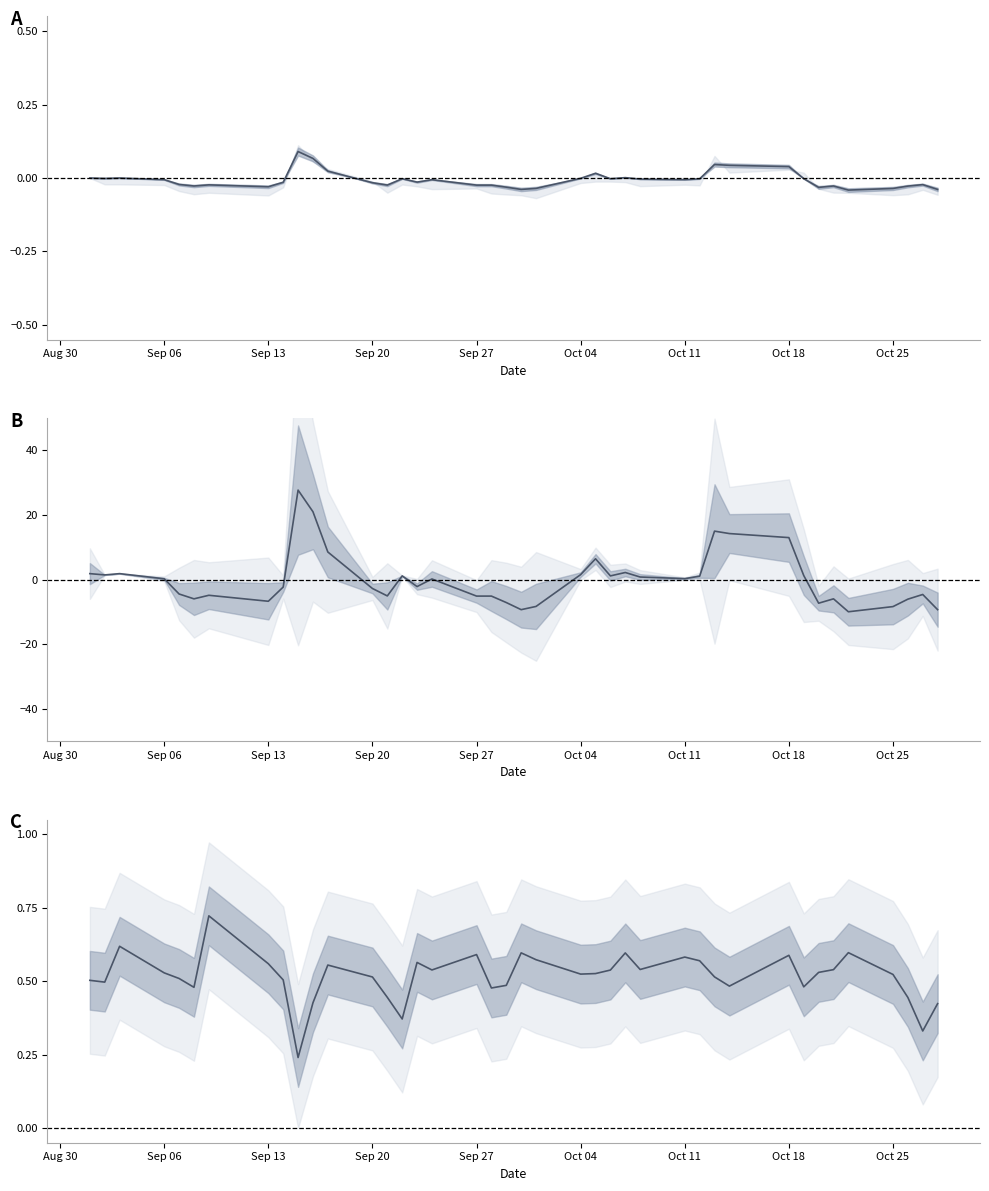

What is the lowest value of the deliverable_percentage series?

0.2